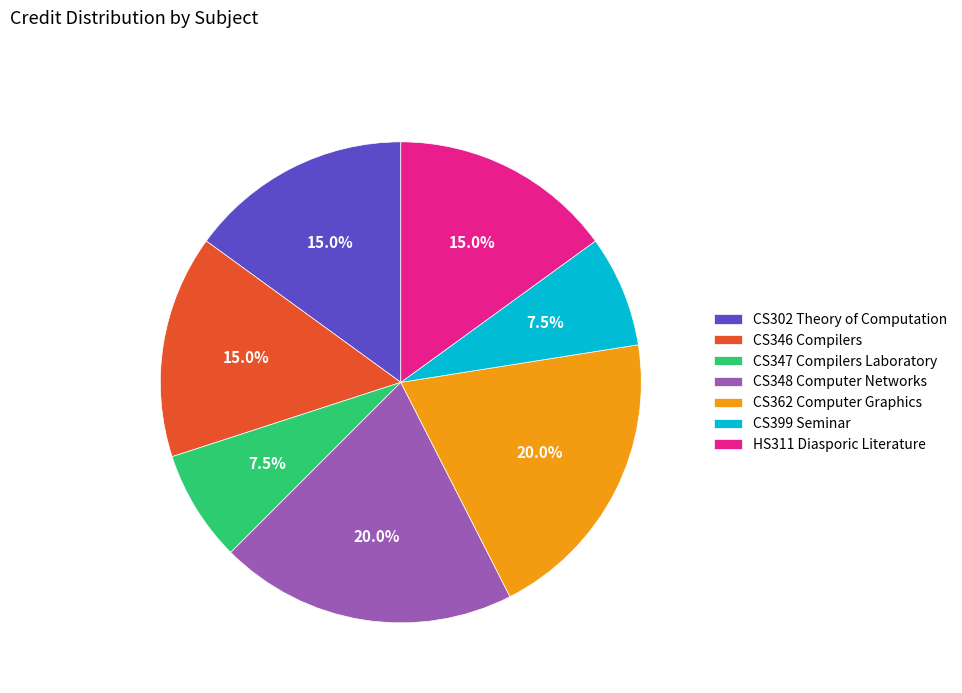

Does CS348 Computer Networks account for over 50% of the chart?

No